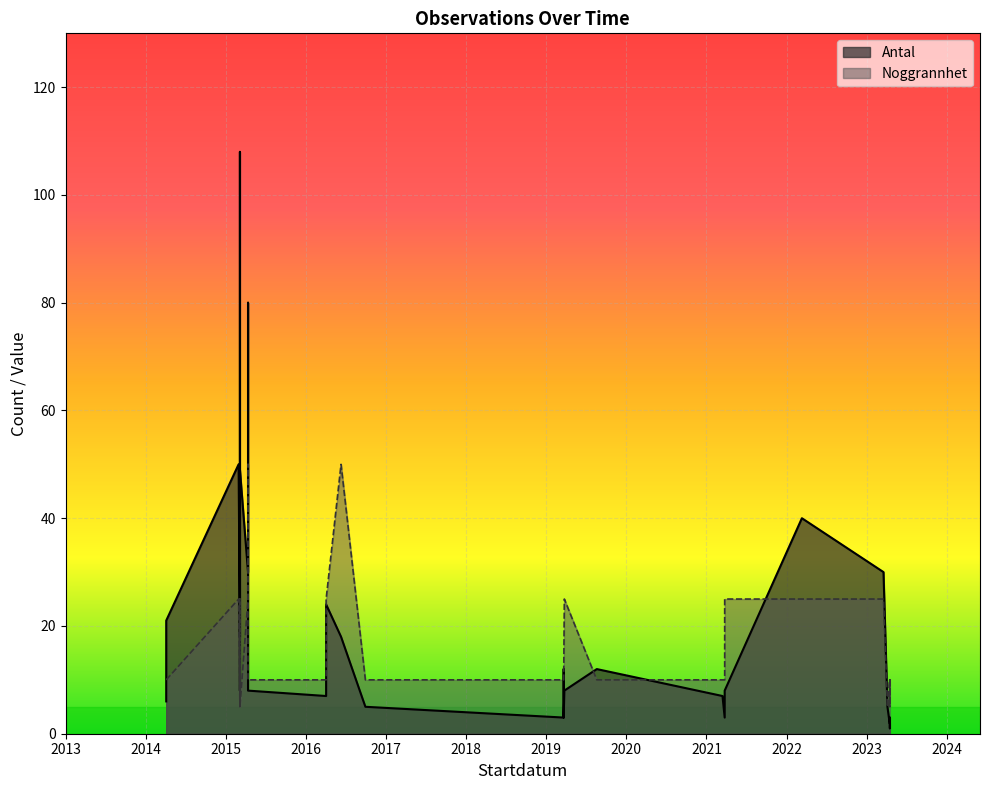

What is the difference between the highest and lowest values at 2019-03-22?

7